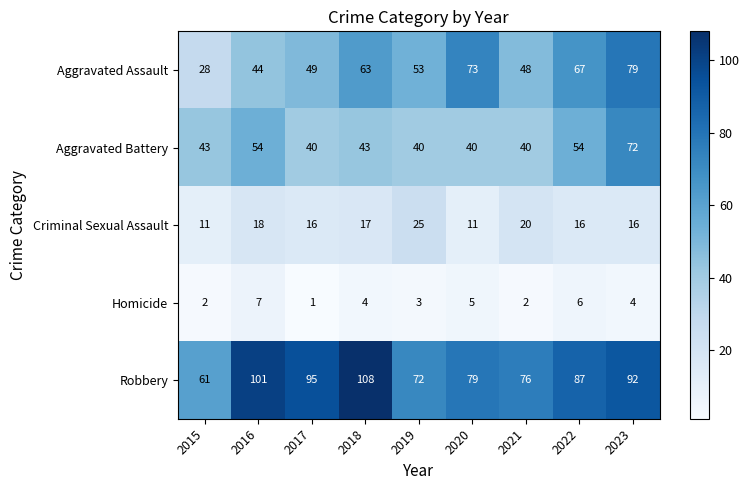

What is the approximate value of Aggravated Assault at 2017, to the nearest 5?

50